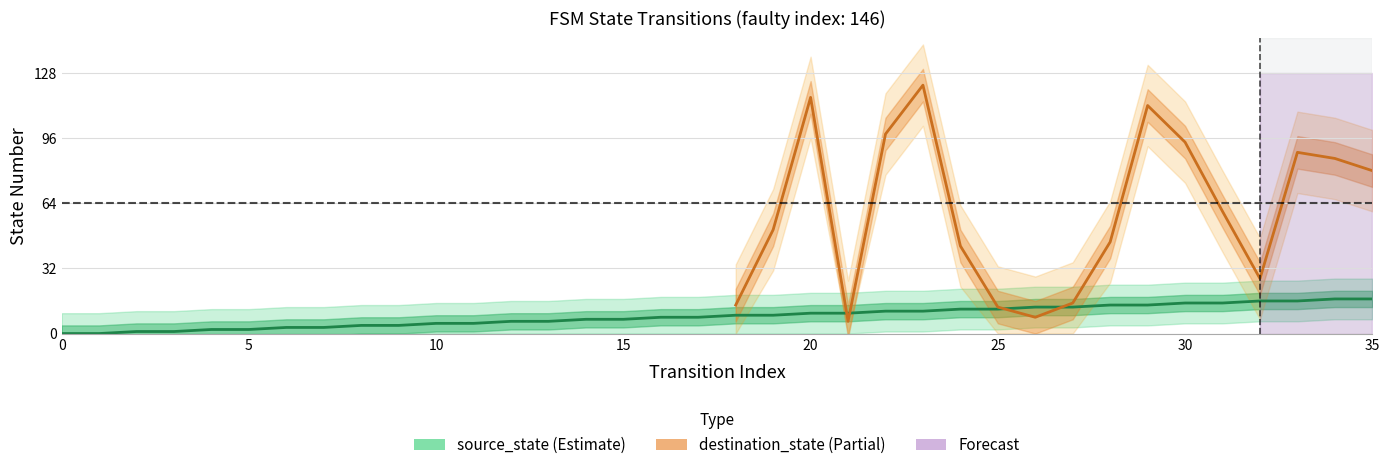

Between 17 and 19, which is larger?

19